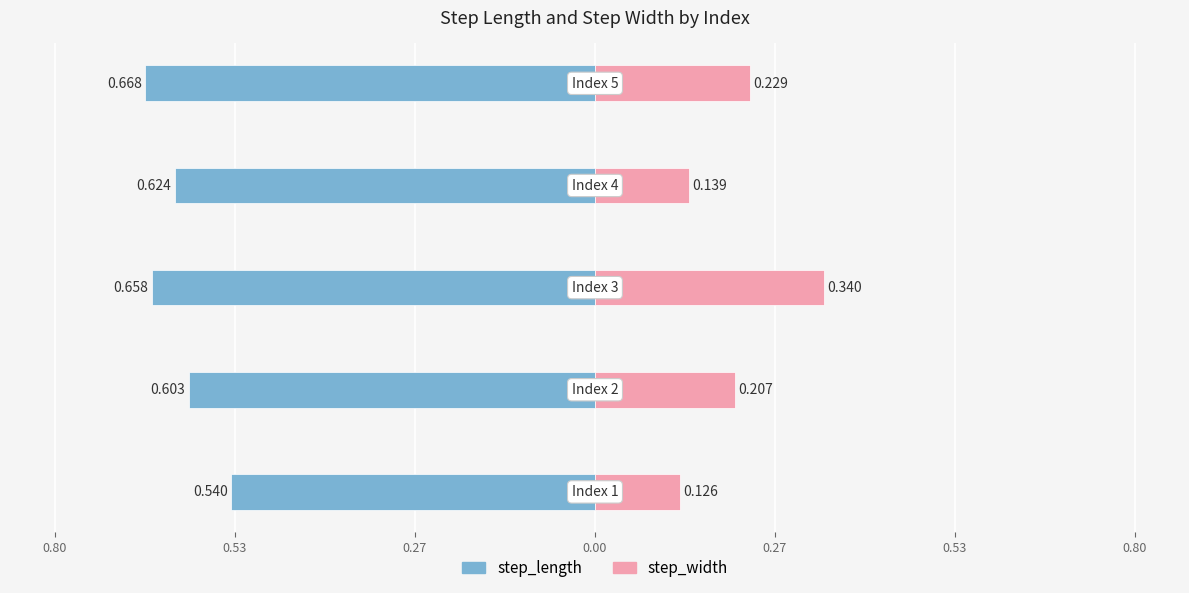

Between 0.80 and 0.27, which is larger?

0.80